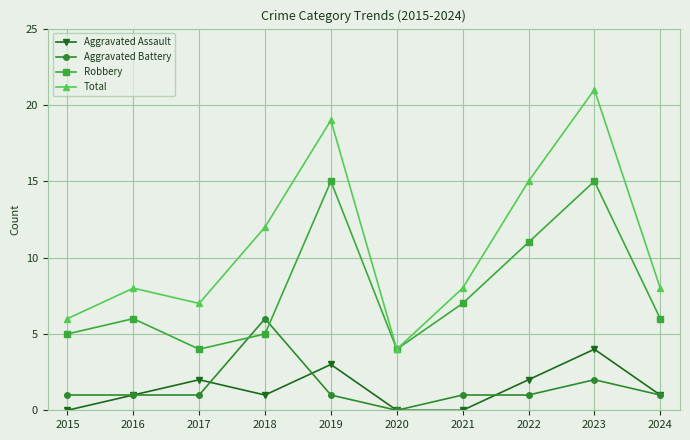

Reading left to right, list all the values displayed in this chart.

Aggravated Assault: 0	1	2	1	3	0	0	2	4	1
Aggravated Battery: 1	1	1	6	1	0	1	1	2	1
Robbery: 5	6	4	5	15	4	7	11	15	6
Total: 6	8	7	12	19	4	8	15	21	8